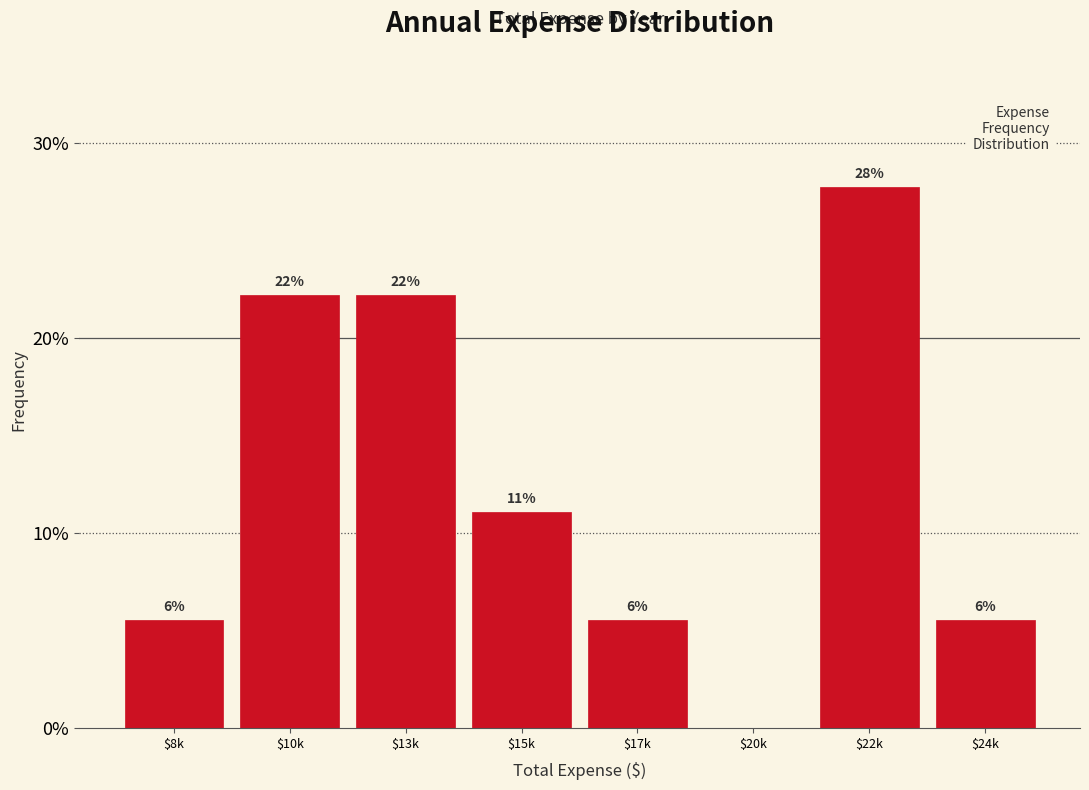

Are the bars horizontal?

No